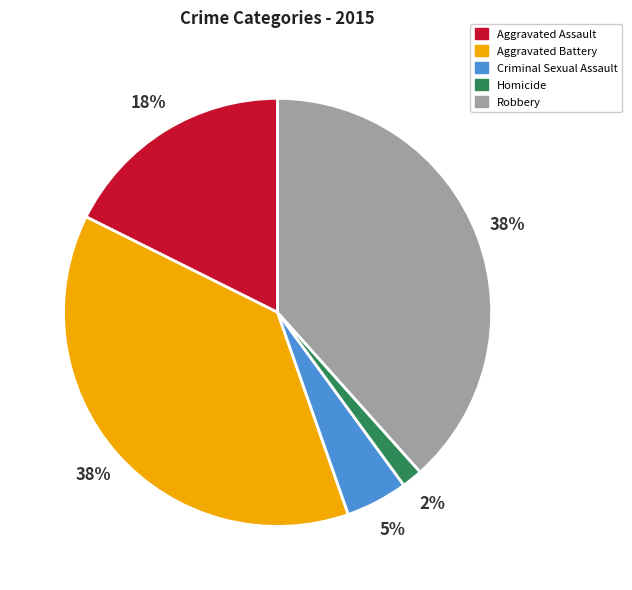

Combined, do Robbery and Criminal Sexual Assault account for over 50%?

No